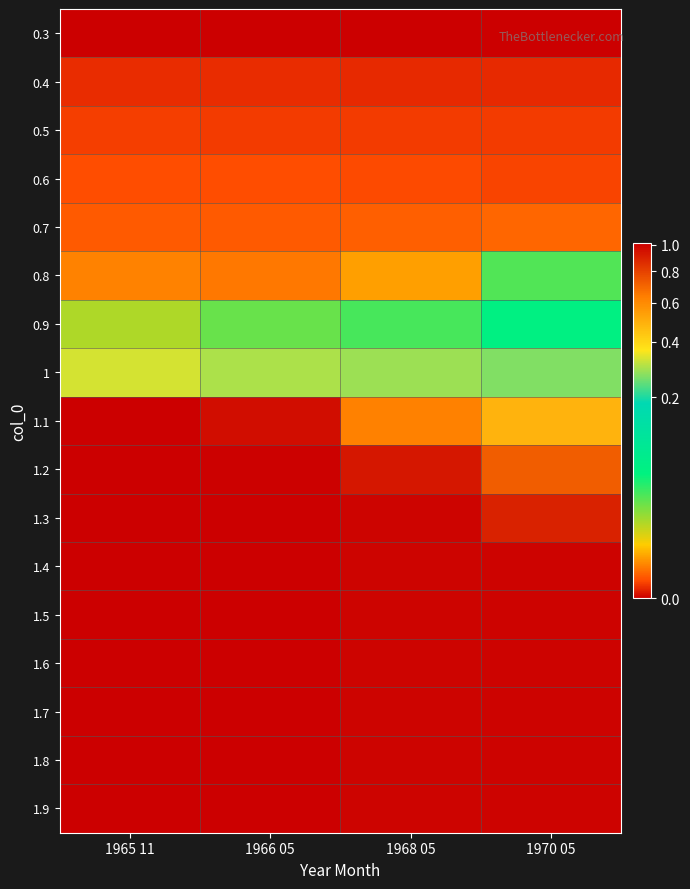

Reading left to right, list all the values displayed in this chart.

0.3: 1965 11=0.0	1966 05=0.0	1968 05=0.0	1970 05=0.0
0.4: 1965 11=0.0	1966 05=0.0	1968 05=0.0	1970 05=0.0
0.5: 1965 11=0.0	1966 05=0.0	1968 05=0.0	1970 05=0.0
0.6: 1965 11=0.0	1966 05=0.0	1968 05=0.0	1970 05=0.0
0.7: 1965 11=0.0	1966 05=0.0	1968 05=0.0	1970 05=0.0
0.8: 1965 11=0.0	1966 05=0.0	1968 05=0.0	1970 05=0.0
0.9: 1965 11=0.0	1966 05=0.0	1968 05=0.0	1970 05=0.1
1: 1965 11=0.3	1966 05=0.3	1968 05=0.3	1970 05=0.3
1.1: 1965 11=1.0	1966 05=1.0	1968 05=0.6	1970 05=0.5
1.2: 1965 11=1.0	1966 05=1.0	1968 05=0.9	1970 05=0.7
1.3: 1965 11=1.0	1966 05=1.0	1968 05=1.0	1970 05=0.9
1.4: 1965 11=1.0	1966 05=1.0	1968 05=1.0	1970 05=1.0
1.5: 1965 11=1.0	1966 05=1.0	1968 05=1.0	1970 05=1.0
1.6: 1965 11=1.0	1966 05=1.0	1968 05=1.0	1970 05=1.0
1.7: 1965 11=1.0	1966 05=1.0	1968 05=1.0	1970 05=1.0
1.8: 1965 11=1.0	1966 05=1.0	1968 05=1.0	1970 05=1.0
1.9: 1965 11=1.0	1966 05=1.0	1968 05=1.0	1970 05=1.0